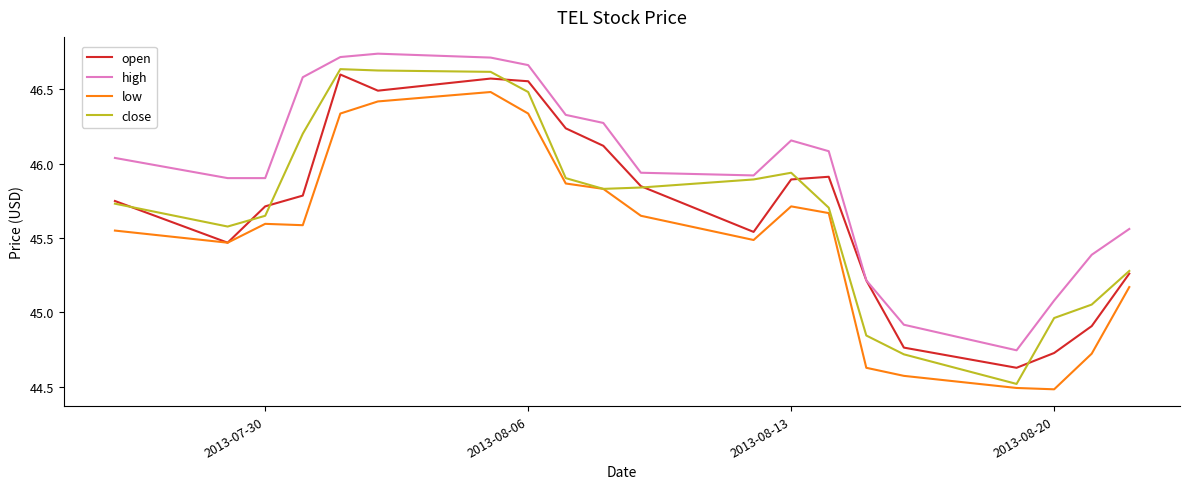

What is the smallest value displayed?

44.5